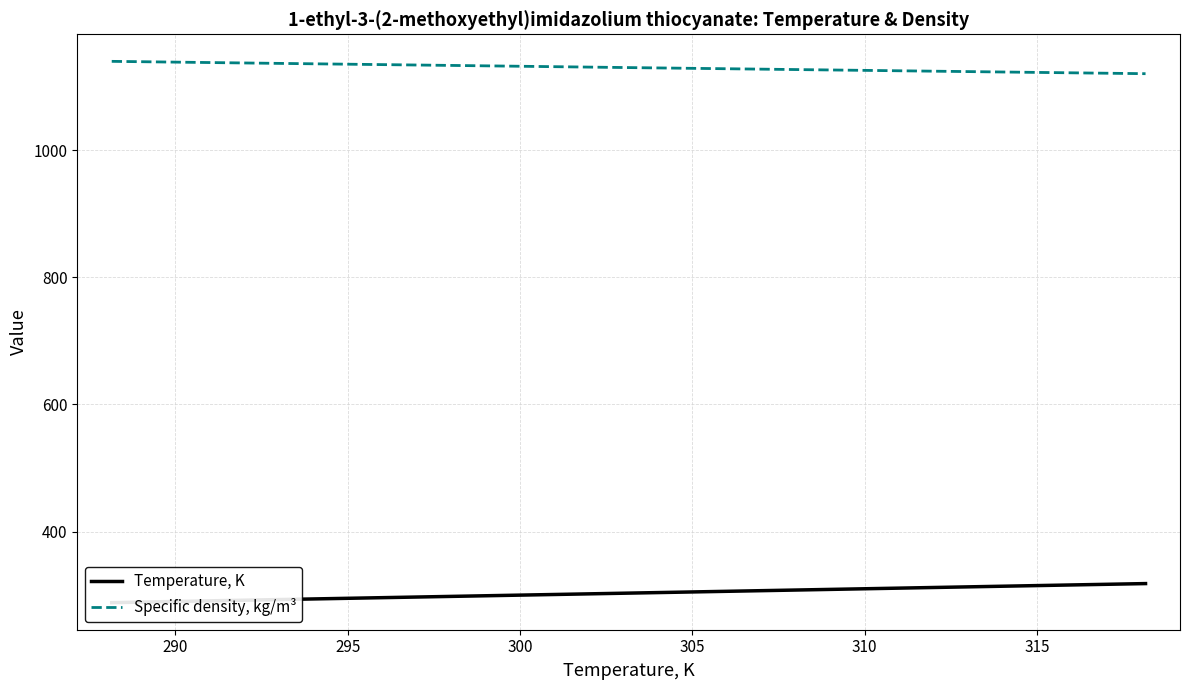

How many lines are shown in the chart?

2